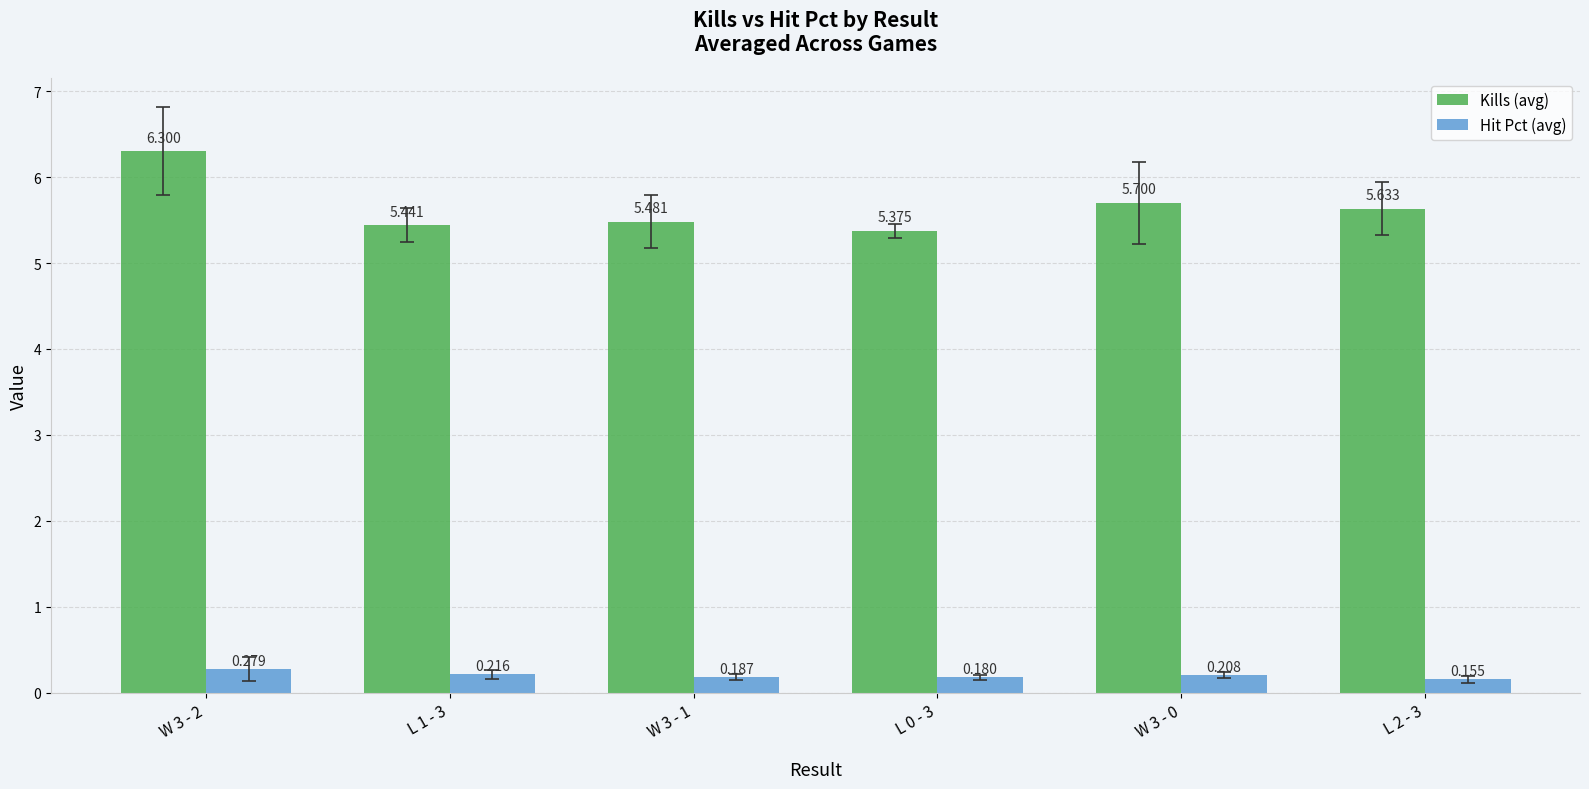

What is the spread (max minus min) of values at W 3 - 2?

6.0